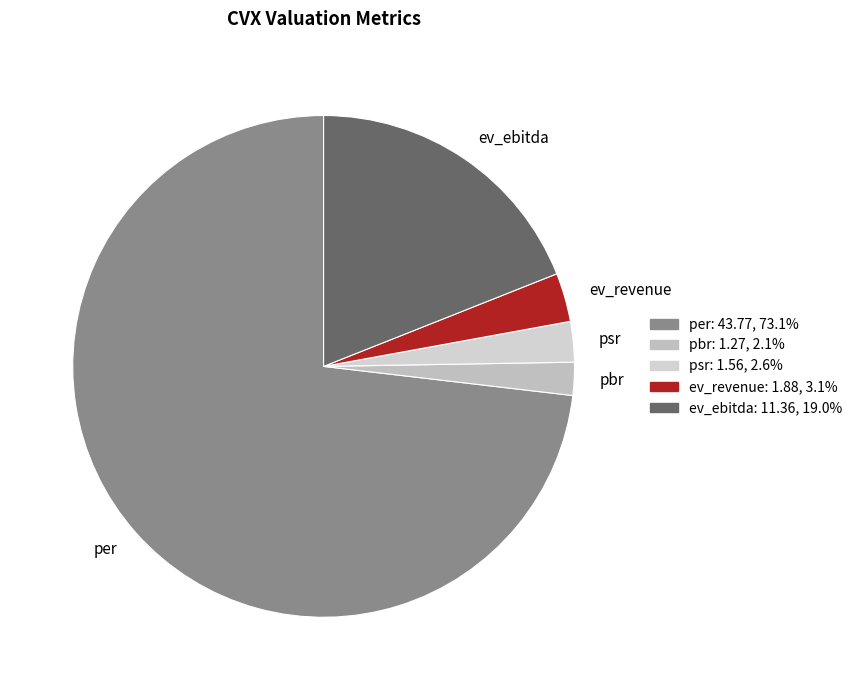

What is the ratio of the value at ev_revenue to the value at pbr?

1.5